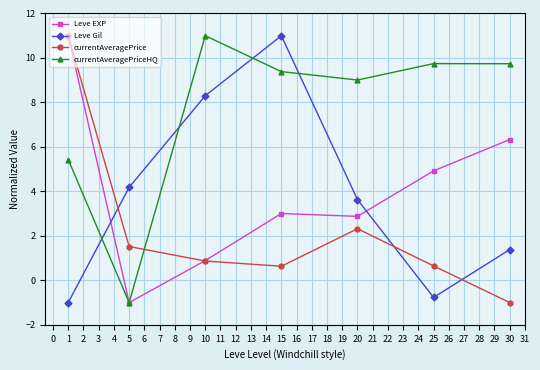

What are all the series names shown in the legend?

Leve EXP, Leve Gil, currentAveragePrice, currentAveragePriceHQ